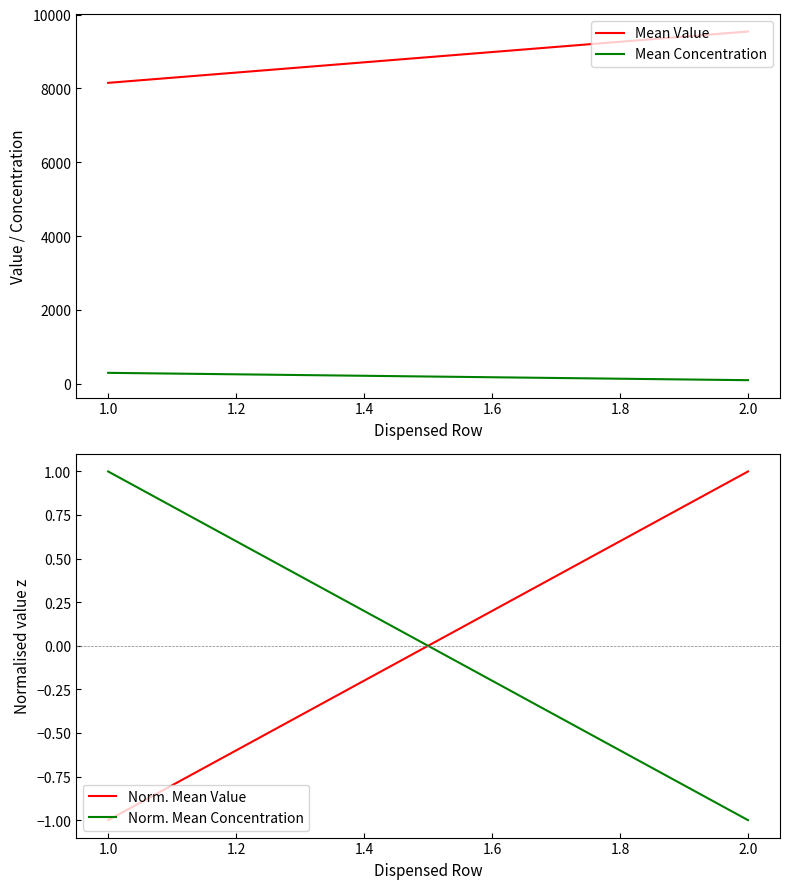

At 1.0, list the series in order from smallest to largest.

Norm. Mean Value, Norm. Mean Concentration, Mean Concentration, Mean Value